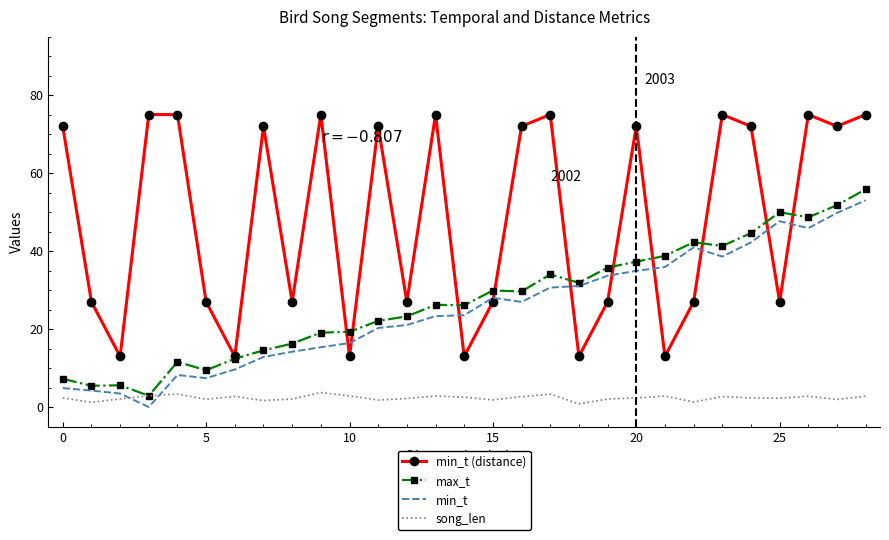

Which series has the largest total across all categories?

min_t (distance)